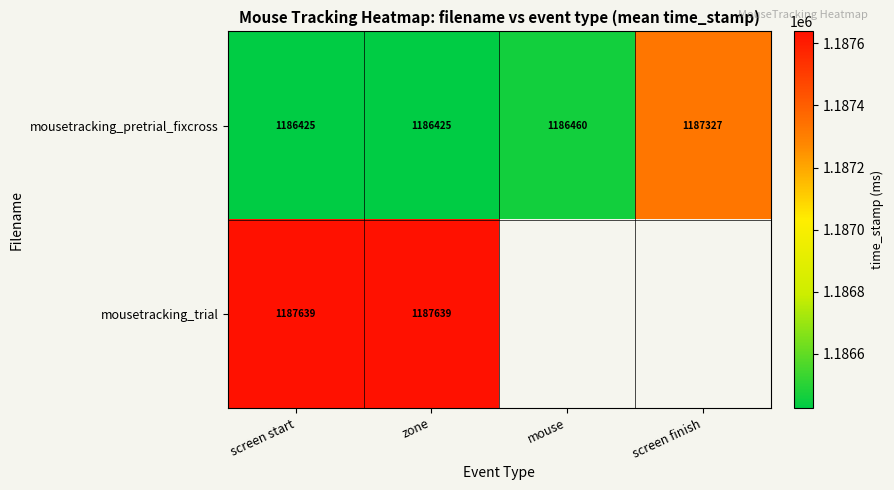

At which label is mousetracking_pretrial_fixcross closest to 1186876?

mouse